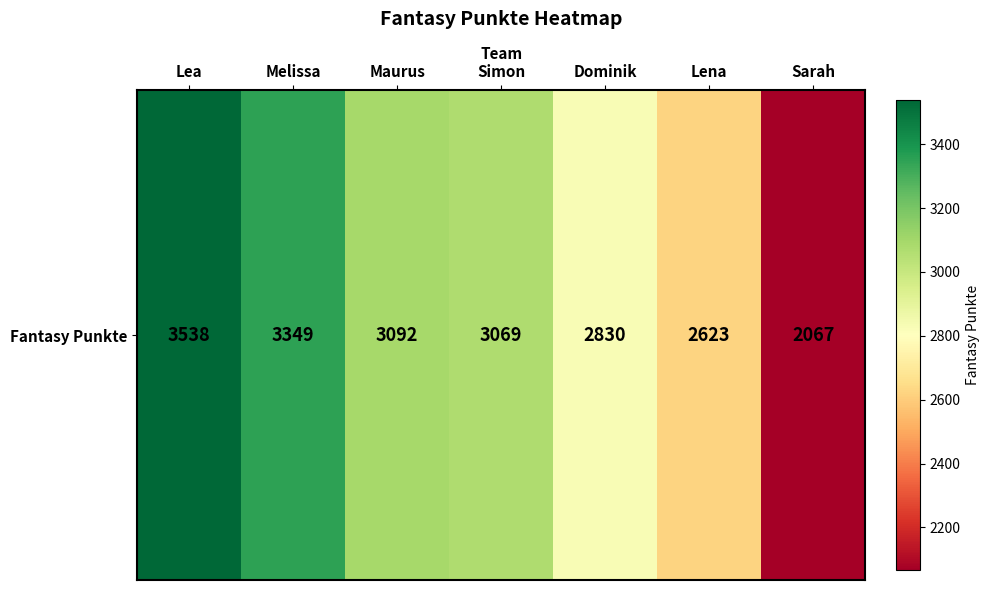

Count the number of data series in this chart.

1